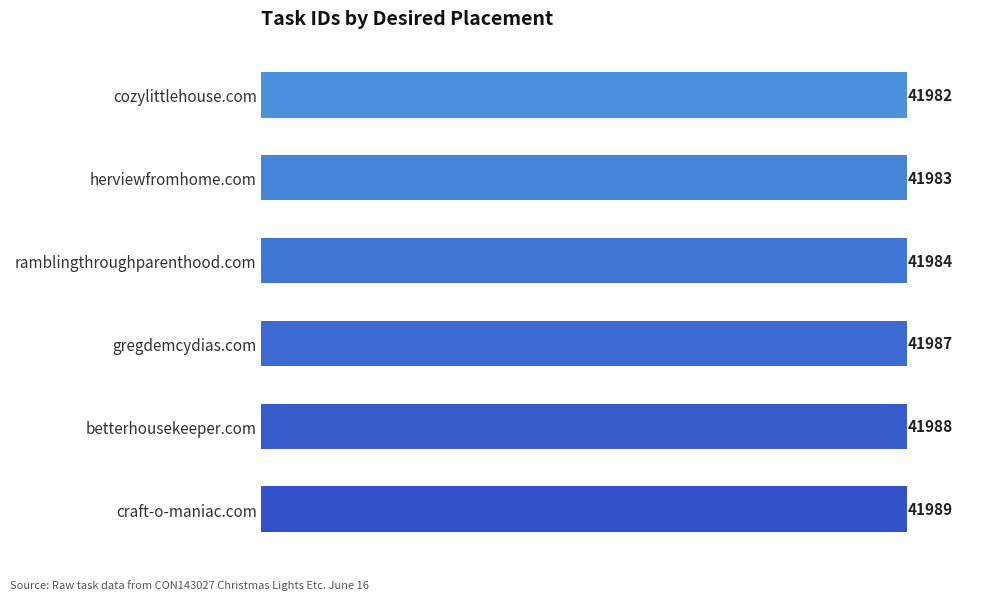

The chart shows a value of 41988 at betterhousekeeper.com. True or false?

True